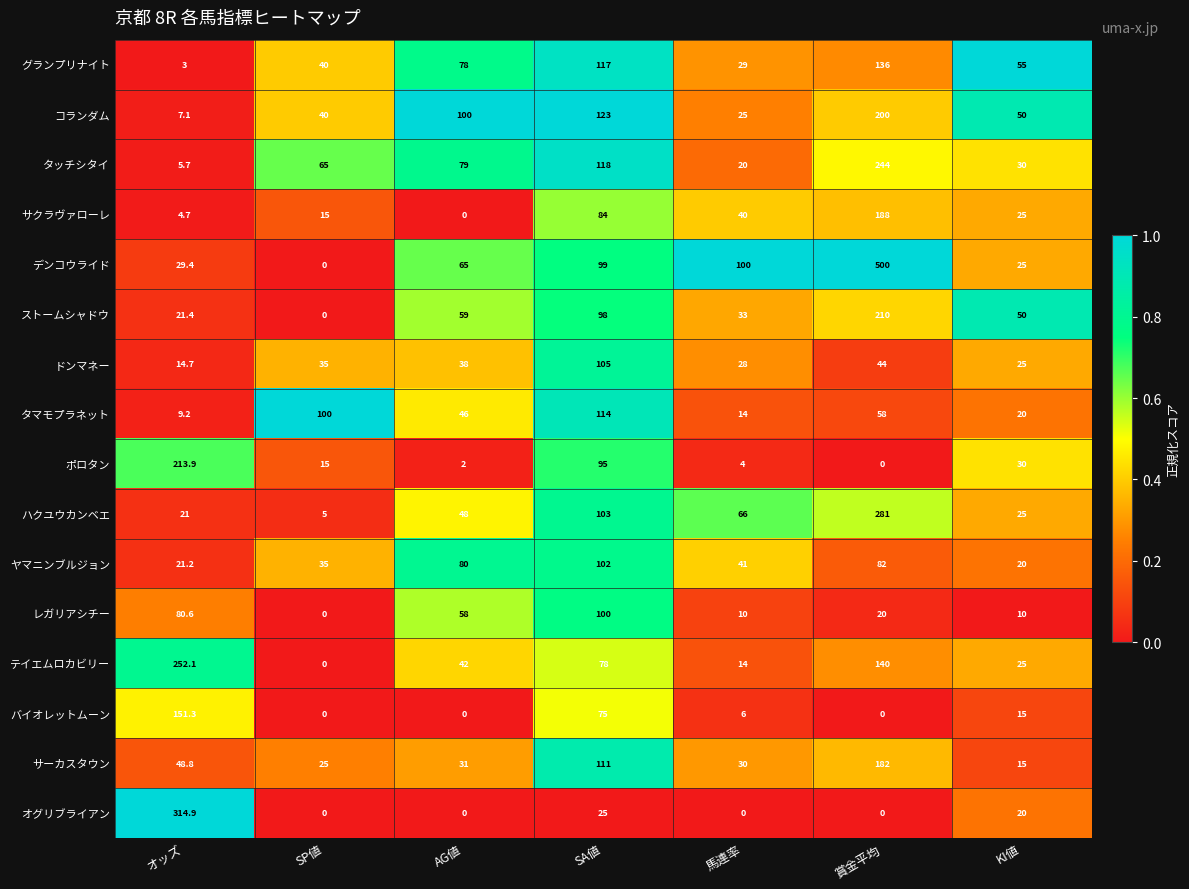

True or false: ストームシャドウ has a value of 98.0 at SA値.

True